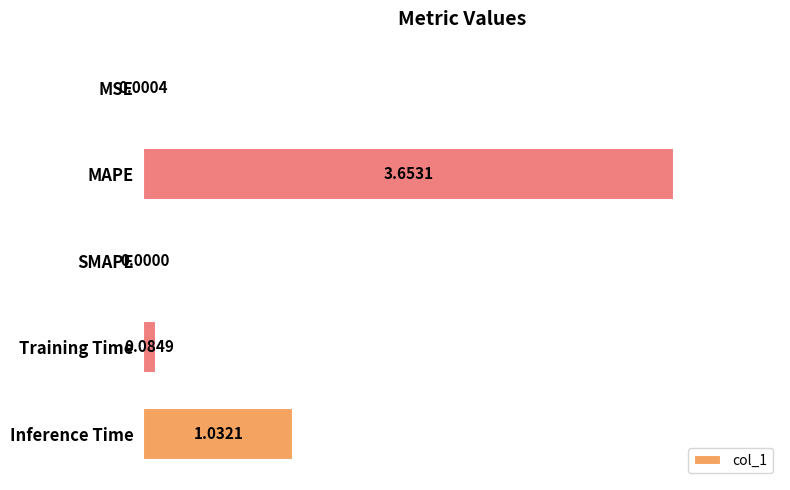

Which category has the highest value across all series?

MAPE